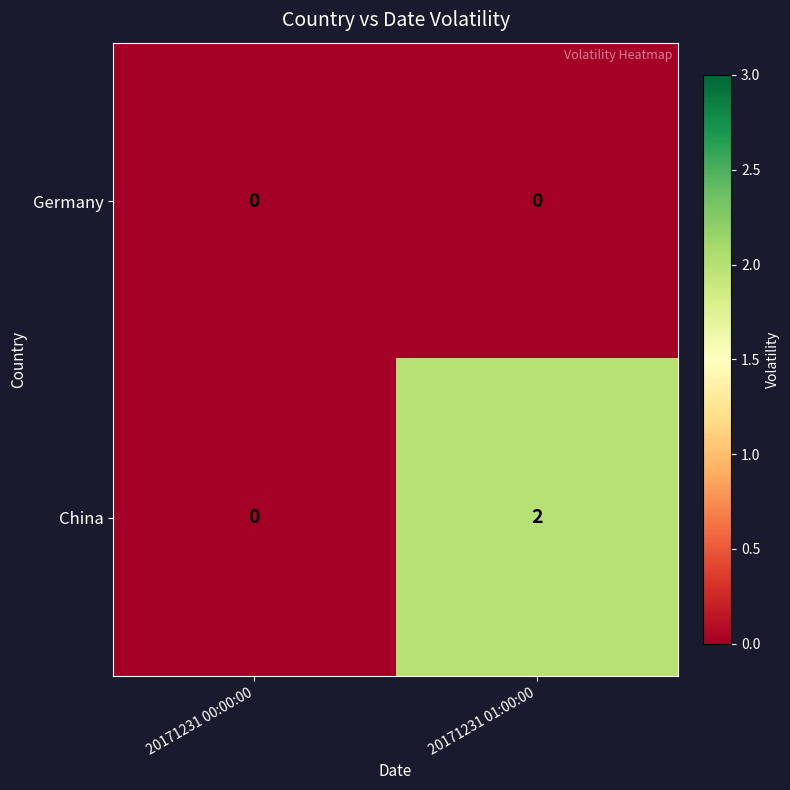

The value of China at 20171231 00:00:00 is 1. True or false?

False